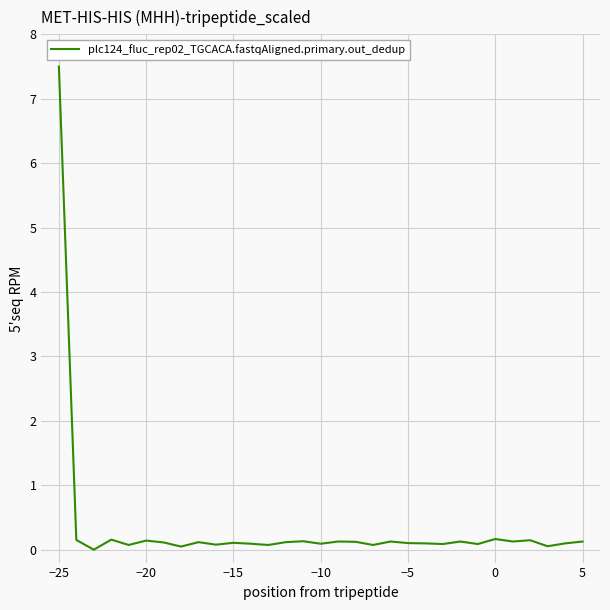

What is the greatest value displayed?

7.5